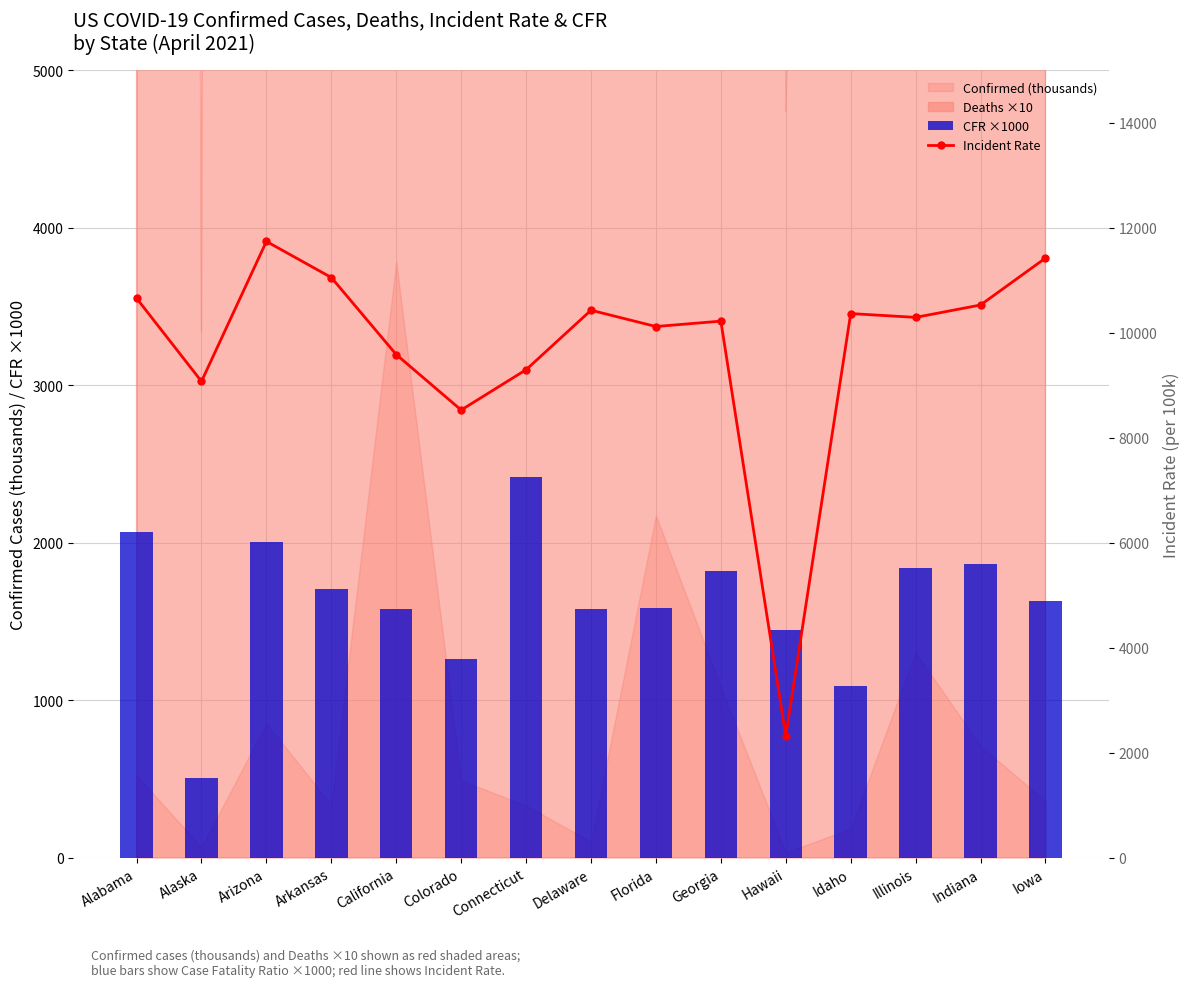

Read the CFR ×1000 value at Colorado.

1263.0